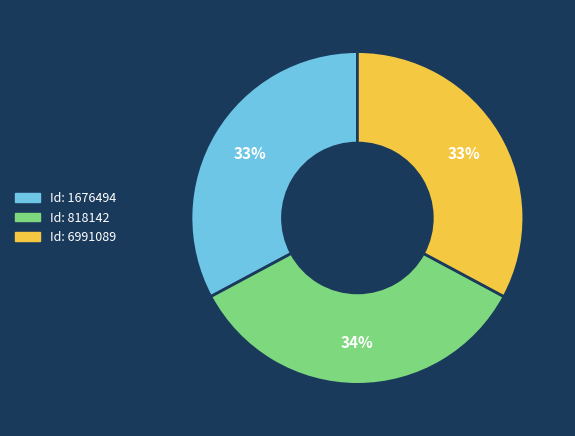

To the nearest percent, what is the difference between the largest and smallest slice percentages?

1%